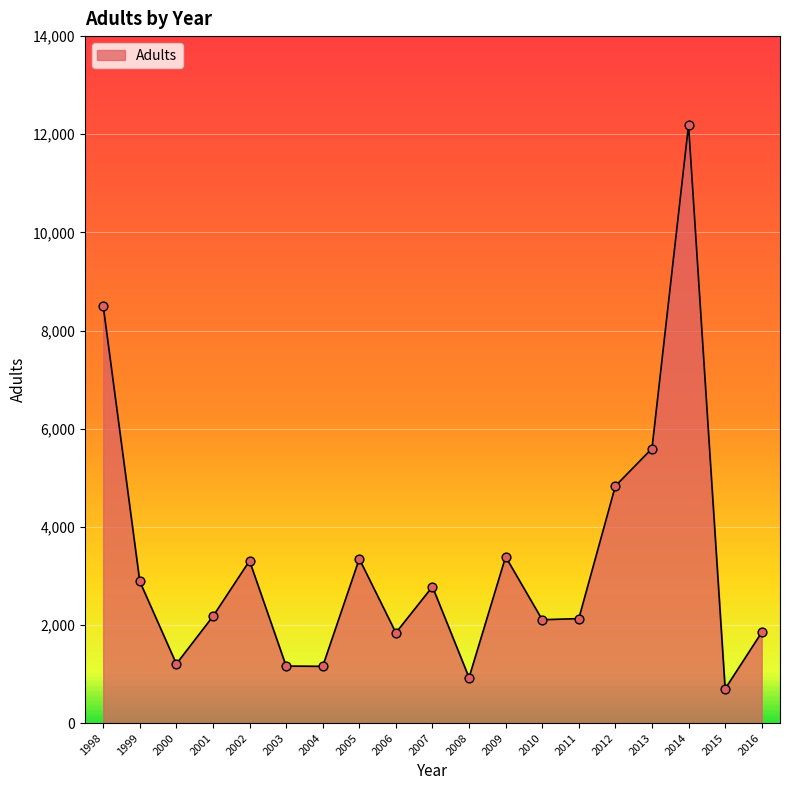

What is the ratio of the value at 2009 to the value at 2004?

2.9